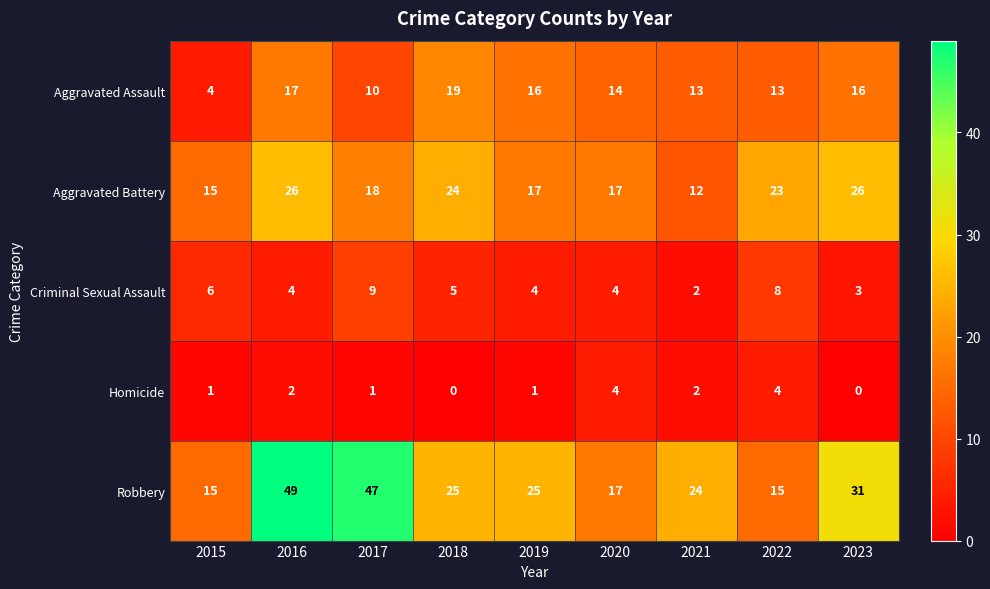

Which series has the largest range (max minus min)?

Robbery